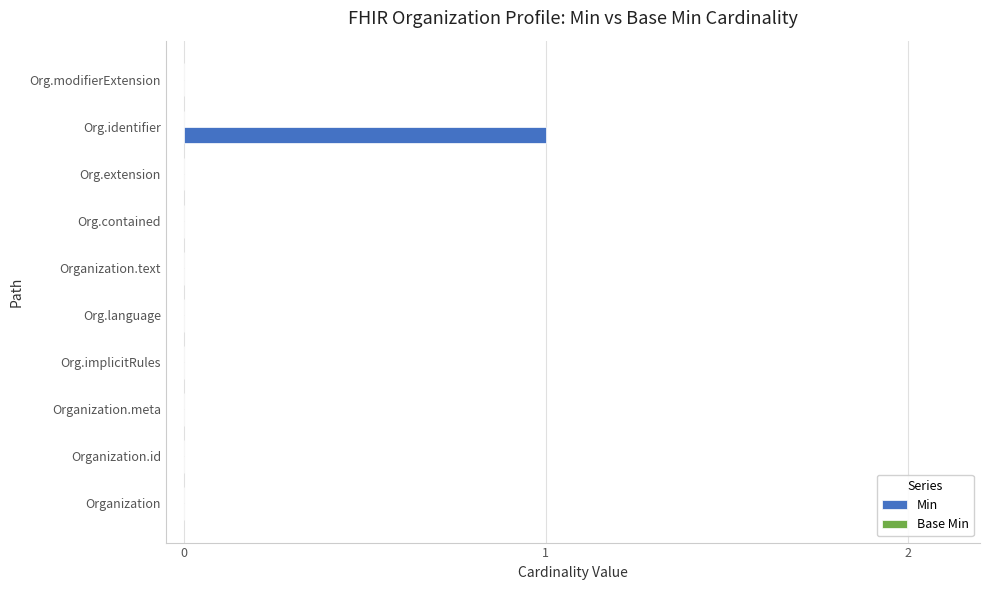

True or false: the data shows 0 at Organization.id.

True